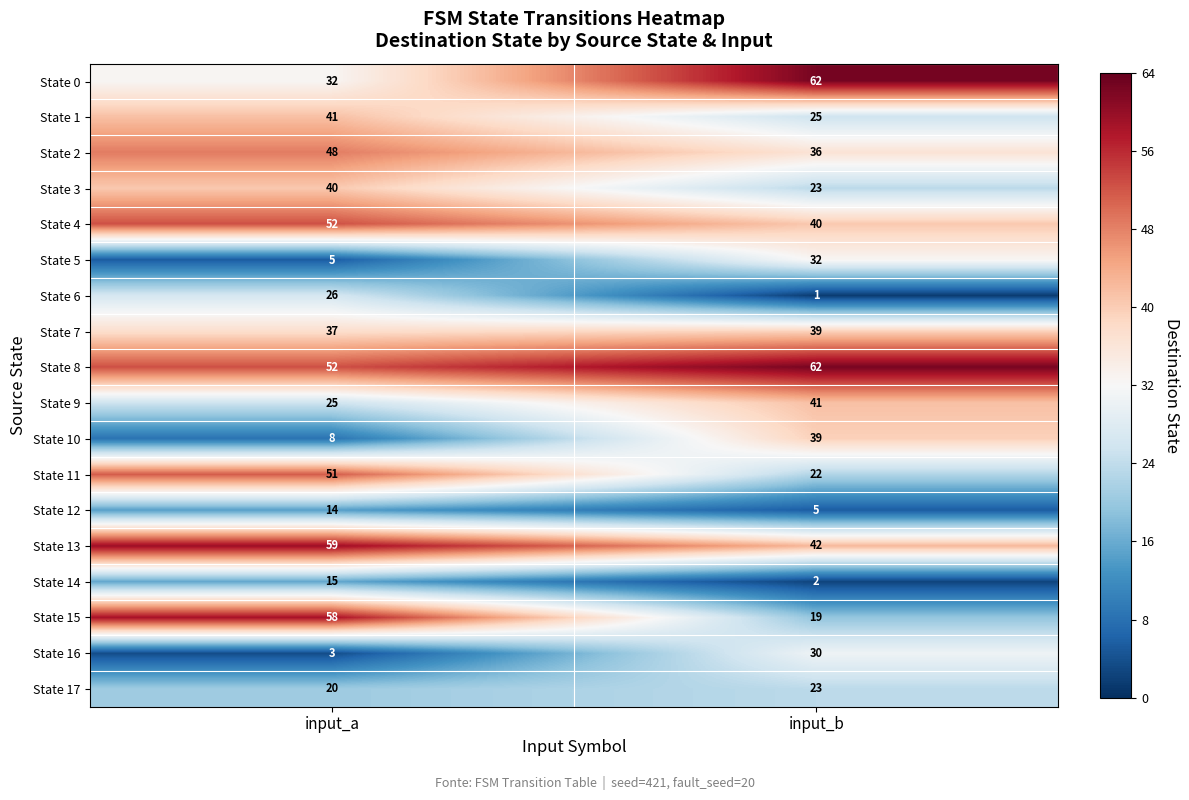

Which series has the largest total across all categories?

State 8